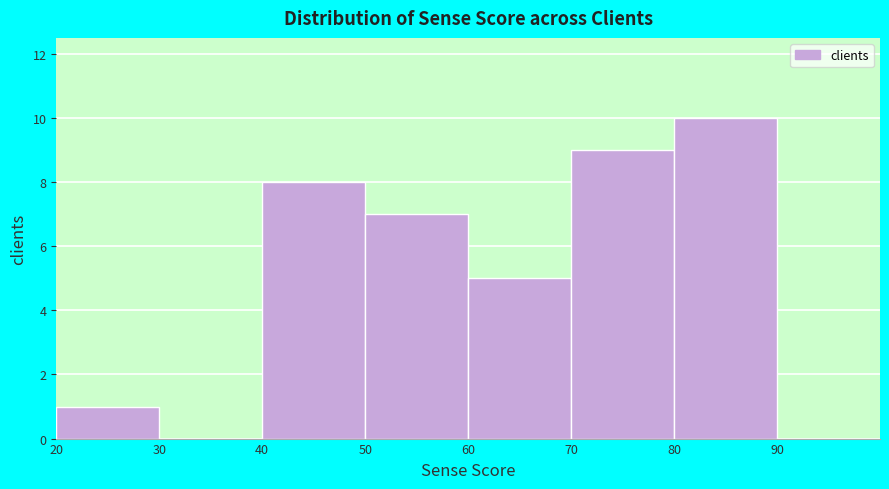

How tall is the bar that spans 70 to 80 on the x-axis? The values are not printed on the chart, so give them approximately, as read against the axis.

9